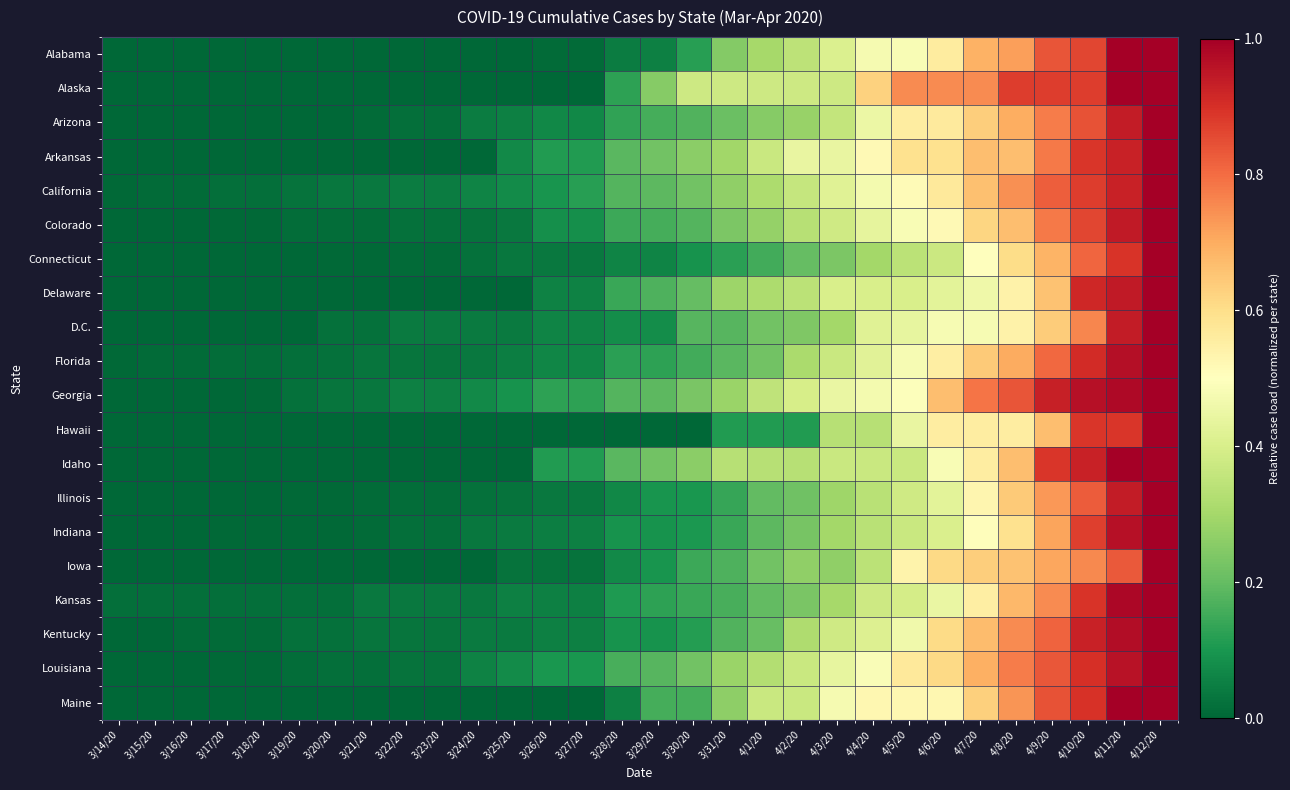

Reading left to right, list all the values displayed in this chart.

Alabama: 3/14/20=0.0	3/15/20=0.0	3/16/20=0.0	3/17/20=0.0	3/18/20=0.0	3/19/20=0.0	3/20/20=0.0	3/21/20=0.0	3/22/20=0.0	3/23/20=0.0	3/24/20=0.0	3/25/20=0.0	3/26/20=0.0	3/27/20=0.0	3/28/20=0.0	3/29/20=0.1	3/30/20=0.1	3/31/20=0.2	4/1/20=0.3	4/2/20=0.3	4/3/20=0.4	4/4/20=0.5	4/5/20=0.5	4/6/20=0.6	4/7/20=0.7	4/8/20=0.7	4/9/20=0.8	4/10/20=0.9	4/11/20=1.0	4/12/20=1.0
Alaska: 3/14/20=0.0	3/15/20=0.0	3/16/20=0.0	3/17/20=0.0	3/18/20=0.0	3/19/20=0.0	3/20/20=0.0	3/21/20=0.0	3/22/20=0.0	3/23/20=0.0	3/24/20=0.0	3/25/20=0.0	3/26/20=0.0	3/27/20=0.0	3/28/20=0.1	3/29/20=0.2	3/30/20=0.4	3/31/20=0.4	4/1/20=0.4	4/2/20=0.4	4/3/20=0.4	4/4/20=0.6	4/5/20=0.8	4/6/20=0.8	4/7/20=0.8	4/8/20=0.9	4/9/20=0.9	4/10/20=0.9	4/11/20=1.0	4/12/20=1.0
Arizona: 3/14/20=0.0	3/15/20=0.0	3/16/20=0.0	3/17/20=0.0	3/18/20=0.0	3/19/20=0.0	3/20/20=0.0	3/21/20=0.0	3/22/20=0.0	3/23/20=0.0	3/24/20=0.0	3/25/20=0.1	3/26/20=0.1	3/27/20=0.1	3/28/20=0.1	3/29/20=0.2	3/30/20=0.2	3/31/20=0.2	4/1/20=0.3	4/2/20=0.3	4/3/20=0.4	4/4/20=0.5	4/5/20=0.6	4/6/20=0.6	4/7/20=0.6	4/8/20=0.7	4/9/20=0.8	4/10/20=0.8	4/11/20=0.9	4/12/20=1.0
Arkansas: 3/14/20=0.0	3/15/20=0.0	3/16/20=0.0	3/17/20=0.0	3/18/20=0.0	3/19/20=0.0	3/20/20=0.0	3/21/20=0.0	3/22/20=0.0	3/23/20=0.0	3/24/20=0.0	3/25/20=0.1	3/26/20=0.1	3/27/20=0.1	3/28/20=0.2	3/29/20=0.2	3/30/20=0.3	3/31/20=0.3	4/1/20=0.4	4/2/20=0.4	4/3/20=0.4	4/4/20=0.5	4/5/20=0.6	4/6/20=0.6	4/7/20=0.7	4/8/20=0.7	4/9/20=0.8	4/10/20=0.9	4/11/20=0.9	4/12/20=1.0
California: 3/14/20=0.0	3/15/20=0.0	3/16/20=0.0	3/17/20=0.0	3/18/20=0.0	3/19/20=0.0	3/20/20=0.0	3/21/20=0.0	3/22/20=0.0	3/23/20=0.0	3/24/20=0.1	3/25/20=0.1	3/26/20=0.1	3/27/20=0.1	3/28/20=0.2	3/29/20=0.2	3/30/20=0.2	3/31/20=0.3	4/1/20=0.3	4/2/20=0.4	4/3/20=0.4	4/4/20=0.5	4/5/20=0.5	4/6/20=0.6	4/7/20=0.7	4/8/20=0.7	4/9/20=0.8	4/10/20=0.9	4/11/20=0.9	4/12/20=1.0
Colorado: 3/14/20=0.0	3/15/20=0.0	3/16/20=0.0	3/17/20=0.0	3/18/20=0.0	3/19/20=0.0	3/20/20=0.0	3/21/20=0.0	3/22/20=0.0	3/23/20=0.0	3/24/20=0.0	3/25/20=0.0	3/26/20=0.1	3/27/20=0.1	3/28/20=0.1	3/29/20=0.2	3/30/20=0.2	3/31/20=0.2	4/1/20=0.3	4/2/20=0.3	4/3/20=0.4	4/4/20=0.4	4/5/20=0.5	4/6/20=0.5	4/7/20=0.6	4/8/20=0.7	4/9/20=0.8	4/10/20=0.9	4/11/20=0.9	4/12/20=1.0
Connecticut: 3/14/20=0.0	3/15/20=0.0	3/16/20=0.0	3/17/20=0.0	3/18/20=0.0	3/19/20=0.0	3/20/20=0.0	3/21/20=0.0	3/22/20=0.0	3/23/20=0.0	3/24/20=0.0	3/25/20=0.0	3/26/20=0.0	3/27/20=0.0	3/28/20=0.1	3/29/20=0.1	3/30/20=0.1	3/31/20=0.1	4/1/20=0.2	4/2/20=0.2	4/3/20=0.2	4/4/20=0.3	4/5/20=0.3	4/6/20=0.4	4/7/20=0.5	4/8/20=0.6	4/9/20=0.7	4/10/20=0.8	4/11/20=0.9	4/12/20=1.0
Delaware: 3/14/20=0.0	3/15/20=0.0	3/16/20=0.0	3/17/20=0.0	3/18/20=0.0	3/19/20=0.0	3/20/20=0.0	3/21/20=0.0	3/22/20=0.0	3/23/20=0.0	3/24/20=0.0	3/25/20=0.0	3/26/20=0.1	3/27/20=0.1	3/28/20=0.1	3/29/20=0.2	3/30/20=0.2	3/31/20=0.3	4/1/20=0.3	4/2/20=0.3	4/3/20=0.4	4/4/20=0.4	4/5/20=0.4	4/6/20=0.4	4/7/20=0.5	4/8/20=0.5	4/9/20=0.7	4/10/20=0.9	4/11/20=0.9	4/12/20=1.0
D.C.: 3/14/20=0.0	3/15/20=0.0	3/16/20=0.0	3/17/20=0.0	3/18/20=0.0	3/19/20=0.0	3/20/20=0.0	3/21/20=0.0	3/22/20=0.0	3/23/20=0.0	3/24/20=0.0	3/25/20=0.0	3/26/20=0.1	3/27/20=0.1	3/28/20=0.1	3/29/20=0.1	3/30/20=0.2	3/31/20=0.2	4/1/20=0.2	4/2/20=0.2	4/3/20=0.3	4/4/20=0.4	4/5/20=0.4	4/6/20=0.5	4/7/20=0.5	4/8/20=0.5	4/9/20=0.6	4/10/20=0.8	4/11/20=0.9	4/12/20=1.0
Florida: 3/14/20=0.0	3/15/20=0.0	3/16/20=0.0	3/17/20=0.0	3/18/20=0.0	3/19/20=0.0	3/20/20=0.0	3/21/20=0.0	3/22/20=0.0	3/23/20=0.0	3/24/20=0.0	3/25/20=0.0	3/26/20=0.1	3/27/20=0.1	3/28/20=0.1	3/29/20=0.1	3/30/20=0.2	3/31/20=0.2	4/1/20=0.2	4/2/20=0.3	4/3/20=0.4	4/4/20=0.4	4/5/20=0.5	4/6/20=0.6	4/7/20=0.6	4/8/20=0.7	4/9/20=0.8	4/10/20=0.9	4/11/20=1.0	4/12/20=1.0
Georgia: 3/14/20=0.0	3/15/20=0.0	3/16/20=0.0	3/17/20=0.0	3/18/20=0.0	3/19/20=0.0	3/20/20=0.0	3/21/20=0.0	3/22/20=0.1	3/23/20=0.1	3/24/20=0.1	3/25/20=0.1	3/26/20=0.1	3/27/20=0.1	3/28/20=0.2	3/29/20=0.2	3/30/20=0.2	3/31/20=0.3	4/1/20=0.3	4/2/20=0.4	4/3/20=0.4	4/4/20=0.5	4/5/20=0.5	4/6/20=0.7	4/7/20=0.8	4/8/20=0.8	4/9/20=0.9	4/10/20=1.0	4/11/20=1.0	4/12/20=1.0
Hawaii: 3/14/20=0.0	3/15/20=0.0	3/16/20=0.0	3/17/20=0.0	3/18/20=0.0	3/19/20=0.0	3/20/20=0.0	3/21/20=0.0	3/22/20=0.0	3/23/20=0.0	3/24/20=0.0	3/25/20=0.0	3/26/20=0.0	3/27/20=0.0	3/28/20=0.0	3/29/20=0.0	3/30/20=0.0	3/31/20=0.1	4/1/20=0.1	4/2/20=0.1	4/3/20=0.3	4/4/20=0.3	4/5/20=0.4	4/6/20=0.6	4/7/20=0.6	4/8/20=0.6	4/9/20=0.7	4/10/20=0.9	4/11/20=0.9	4/12/20=1.0
Idaho: 3/14/20=0.0	3/15/20=0.0	3/16/20=0.0	3/17/20=0.0	3/18/20=0.0	3/19/20=0.0	3/20/20=0.0	3/21/20=0.0	3/22/20=0.0	3/23/20=0.0	3/24/20=0.0	3/25/20=0.0	3/26/20=0.1	3/27/20=0.1	3/28/20=0.2	3/29/20=0.2	3/30/20=0.3	3/31/20=0.3	4/1/20=0.3	4/2/20=0.3	4/3/20=0.4	4/4/20=0.4	4/5/20=0.4	4/6/20=0.5	4/7/20=0.6	4/8/20=0.7	4/9/20=0.9	4/10/20=0.9	4/11/20=1.0	4/12/20=1.0
Illinois: 3/14/20=0.0	3/15/20=0.0	3/16/20=0.0	3/17/20=0.0	3/18/20=0.0	3/19/20=0.0	3/20/20=0.0	3/21/20=0.0	3/22/20=0.0	3/23/20=0.0	3/24/20=0.0	3/25/20=0.0	3/26/20=0.0	3/27/20=0.0	3/28/20=0.1	3/29/20=0.1	3/30/20=0.1	3/31/20=0.1	4/1/20=0.2	4/2/20=0.2	4/3/20=0.3	4/4/20=0.3	4/5/20=0.4	4/6/20=0.4	4/7/20=0.5	4/8/20=0.6	4/9/20=0.7	4/10/20=0.8	4/11/20=0.9	4/12/20=1.0
Indiana: 3/14/20=0.0	3/15/20=0.0	3/16/20=0.0	3/17/20=0.0	3/18/20=0.0	3/19/20=0.0	3/20/20=0.0	3/21/20=0.0	3/22/20=0.0	3/23/20=0.0	3/24/20=0.0	3/25/20=0.0	3/26/20=0.0	3/27/20=0.1	3/28/20=0.1	3/29/20=0.1	3/30/20=0.1	3/31/20=0.1	4/1/20=0.2	4/2/20=0.2	4/3/20=0.3	4/4/20=0.3	4/5/20=0.4	4/6/20=0.4	4/7/20=0.5	4/8/20=0.6	4/9/20=0.7	4/10/20=0.9	4/11/20=1.0	4/12/20=1.0
Iowa: 3/14/20=0.0	3/15/20=0.0	3/16/20=0.0	3/17/20=0.0	3/18/20=0.0	3/19/20=0.0	3/20/20=0.0	3/21/20=0.0	3/22/20=0.0	3/23/20=0.0	3/24/20=0.0	3/25/20=0.0	3/26/20=0.0	3/27/20=0.0	3/28/20=0.1	3/29/20=0.1	3/30/20=0.1	3/31/20=0.2	4/1/20=0.2	4/2/20=0.3	4/3/20=0.3	4/4/20=0.3	4/5/20=0.5	4/6/20=0.6	4/7/20=0.6	4/8/20=0.7	4/9/20=0.7	4/10/20=0.8	4/11/20=0.8	4/12/20=1.0
Kansas: 3/14/20=0.0	3/15/20=0.0	3/16/20=0.0	3/17/20=0.0	3/18/20=0.0	3/19/20=0.0	3/20/20=0.0	3/21/20=0.0	3/22/20=0.0	3/23/20=0.0	3/24/20=0.0	3/25/20=0.1	3/26/20=0.1	3/27/20=0.1	3/28/20=0.1	3/29/20=0.1	3/30/20=0.1	3/31/20=0.2	4/1/20=0.2	4/2/20=0.2	4/3/20=0.3	4/4/20=0.4	4/5/20=0.4	4/6/20=0.4	4/7/20=0.6	4/8/20=0.7	4/9/20=0.8	4/10/20=0.9	4/11/20=1.0	4/12/20=1.0
Kentucky: 3/14/20=0.0	3/15/20=0.0	3/16/20=0.0	3/17/20=0.0	3/18/20=0.0	3/19/20=0.0	3/20/20=0.0	3/21/20=0.0	3/22/20=0.0	3/23/20=0.0	3/24/20=0.0	3/25/20=0.0	3/26/20=0.1	3/27/20=0.1	3/28/20=0.1	3/29/20=0.1	3/30/20=0.1	3/31/20=0.2	4/1/20=0.2	4/2/20=0.3	4/3/20=0.4	4/4/20=0.4	4/5/20=0.5	4/6/20=0.6	4/7/20=0.7	4/8/20=0.8	4/9/20=0.8	4/10/20=0.9	4/11/20=1.0	4/12/20=1.0
Louisiana: 3/14/20=0.0	3/15/20=0.0	3/16/20=0.0	3/17/20=0.0	3/18/20=0.0	3/19/20=0.0	3/20/20=0.0	3/21/20=0.0	3/22/20=0.0	3/23/20=0.0	3/24/20=0.1	3/25/20=0.1	3/26/20=0.1	3/27/20=0.1	3/28/20=0.2	3/29/20=0.2	3/30/20=0.2	3/31/20=0.3	4/1/20=0.3	4/2/20=0.4	4/3/20=0.4	4/4/20=0.5	4/5/20=0.6	4/6/20=0.6	4/7/20=0.7	4/8/20=0.8	4/9/20=0.8	4/10/20=0.9	4/11/20=1.0	4/12/20=1.0
Maine: 3/14/20=0.0	3/15/20=0.0	3/16/20=0.0	3/17/20=0.0	3/18/20=0.0	3/19/20=0.0	3/20/20=0.0	3/21/20=0.0	3/22/20=0.0	3/23/20=0.0	3/24/20=0.0	3/25/20=0.0	3/26/20=0.0	3/27/20=0.0	3/28/20=0.1	3/29/20=0.2	3/30/20=0.2	3/31/20=0.3	4/1/20=0.4	4/2/20=0.4	4/3/20=0.5	4/4/20=0.5	4/5/20=0.5	4/6/20=0.5	4/7/20=0.6	4/8/20=0.7	4/9/20=0.8	4/10/20=0.9	4/11/20=1.0	4/12/20=1.0